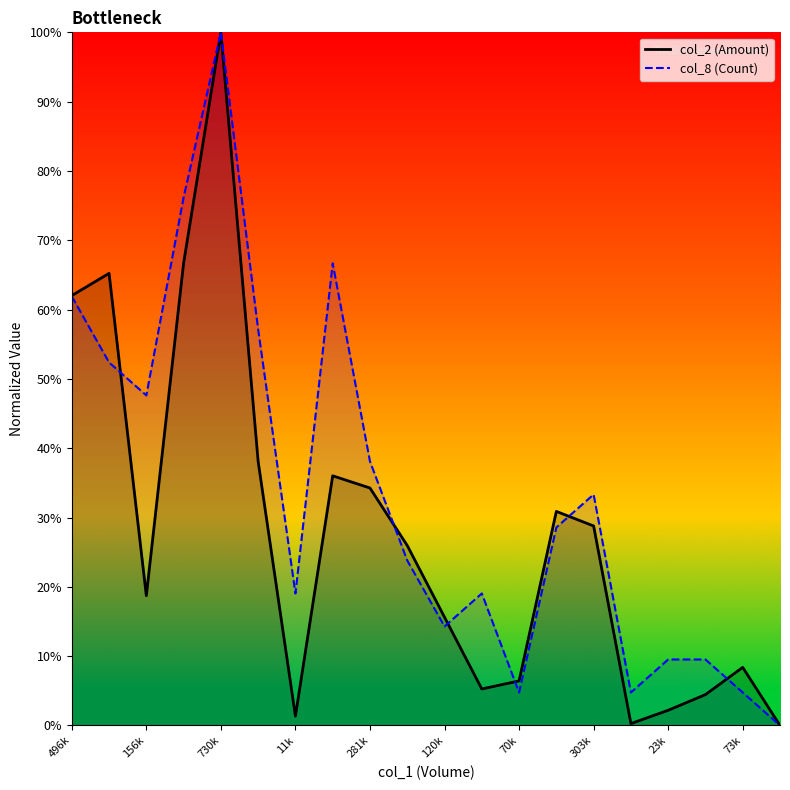

How many values in the col_2 (Amount) series are below 25?

10